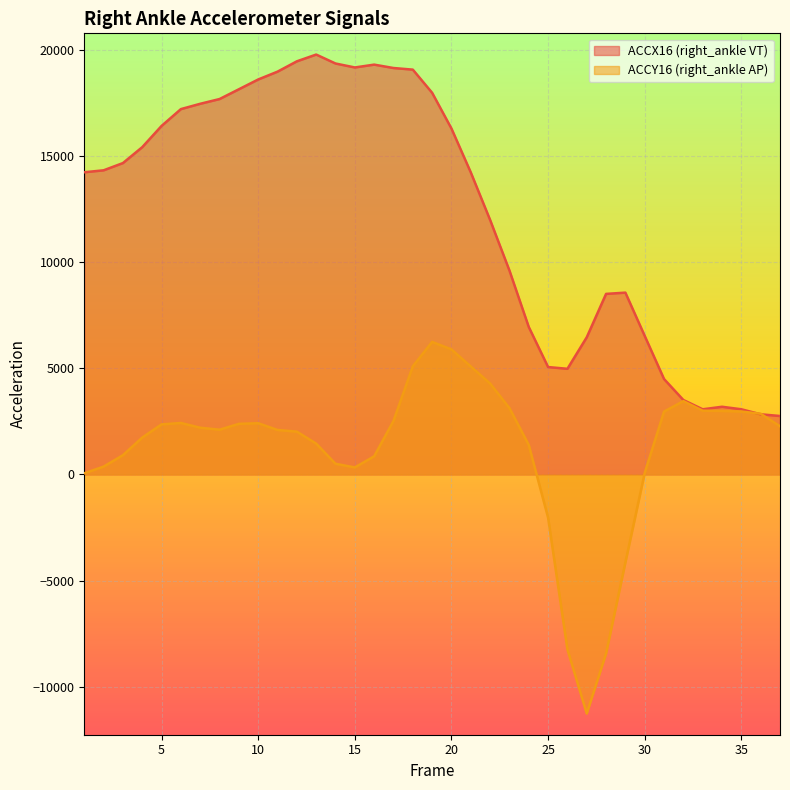

How many values in the ACCX16 (right_ankle VT) series exceed 14326?

19